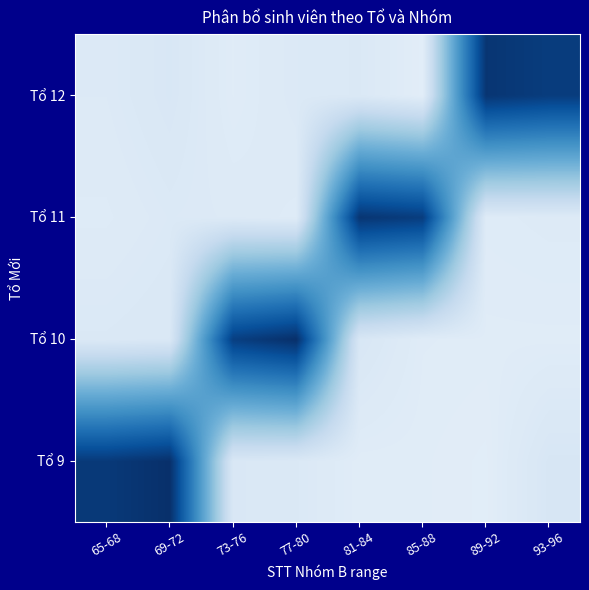

What is the total value across all series at 73-76?

4.4